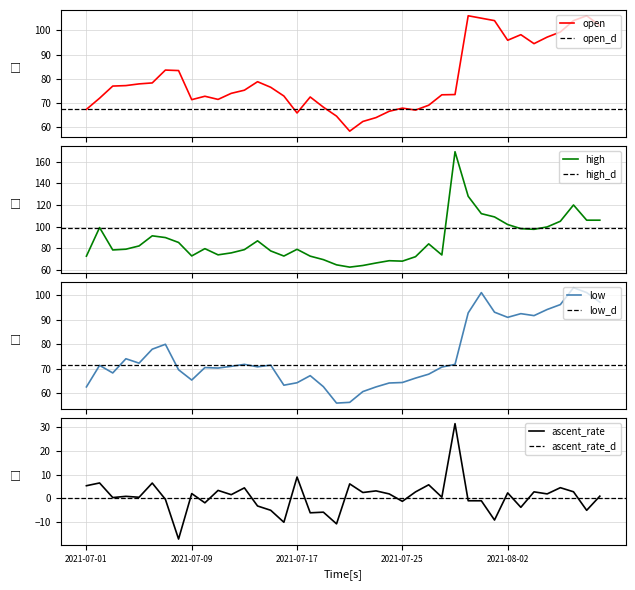

Reading left to right, transcribe all the data shown in this chart.

open: 67.4	72.0	77.0	77.2	77.9	78.3	83.6	83.4	71.4	72.8	71.5	74.0	75.3	78.8	76.5	72.9	65.9	72.5	68.3	64.6	58.4	62.4	64.0	66.6	67.9	67.1	69.1	73.4	73.5	106.0	105.0	104.0	95.9	98.2	94.5	97.2	99.3	104.0	106.0	102.0
high: 72.9	99.2	78.6	79.3	82.3	91.6	90.0	85.5	73.1	79.8	74.1	75.9	78.9	87.0	77.7	73.0	79.2	72.9	69.7	64.9	62.8	64.3	66.6	68.7	68.3	72.4	84.2	74.0	169.0	128.0	112.0	109.0	102.0	98.2	97.6	99.8	105.0	120.0	106.0	106.0
low: 62.5	71.3	68.2	74.0	72.2	77.9	79.9	69.5	65.3	70.4	70.2	70.9	71.7	70.7	71.4	63.2	64.2	67.1	62.6	55.9	56.2	60.6	62.5	64.1	64.3	66.1	67.7	70.6	71.7	92.7	101.0	93.0	90.9	92.4	91.6	94.1	96.1	103.0	101.0	97.1
ascent_rate: 5.3	6.5	0.4	0.9	0.5	6.5	-0.4	-17.0	2.1	-1.8	3.4	1.6	4.4	-3.1	-4.9	-10.0	9.0	-6.0	-5.7	-10.6	6.1	2.5	3.2	1.9	-1.2	2.8	5.7	0.5	31.3	-1.0	-1.0	-9.0	2.3	-3.7	2.8	1.9	4.5	2.8	-5.0	1.0